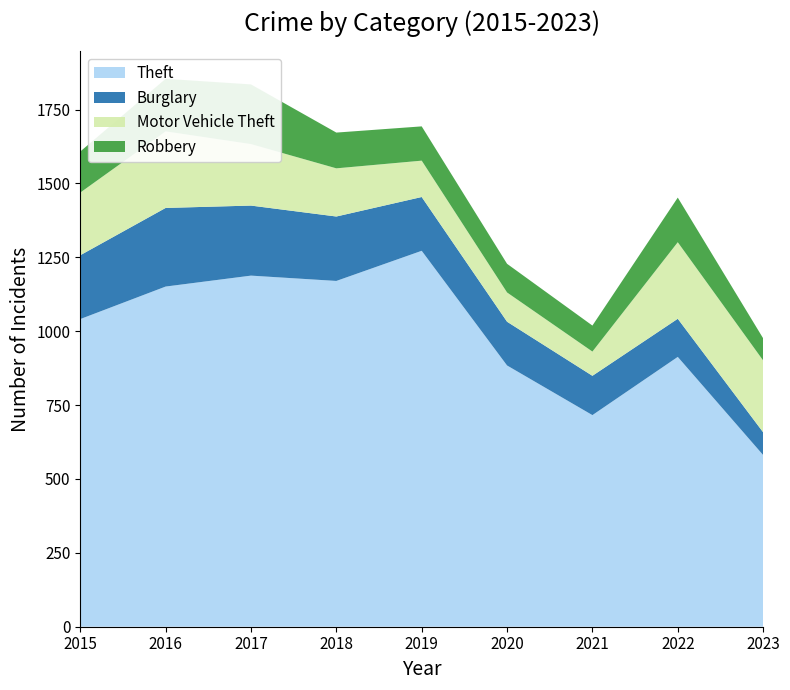

Reading left to right, what are all the values shown in this chart?

Theft: 1041	1151	1188	1170	1272	884	716	913	581
Burglary: 216	266	237	218	182	148	133	129	77
Motor Vehicle Theft: 212	259	208	163	123	99	82	259	243
Robbery: 139	178	202	121	116	97	88	151	75